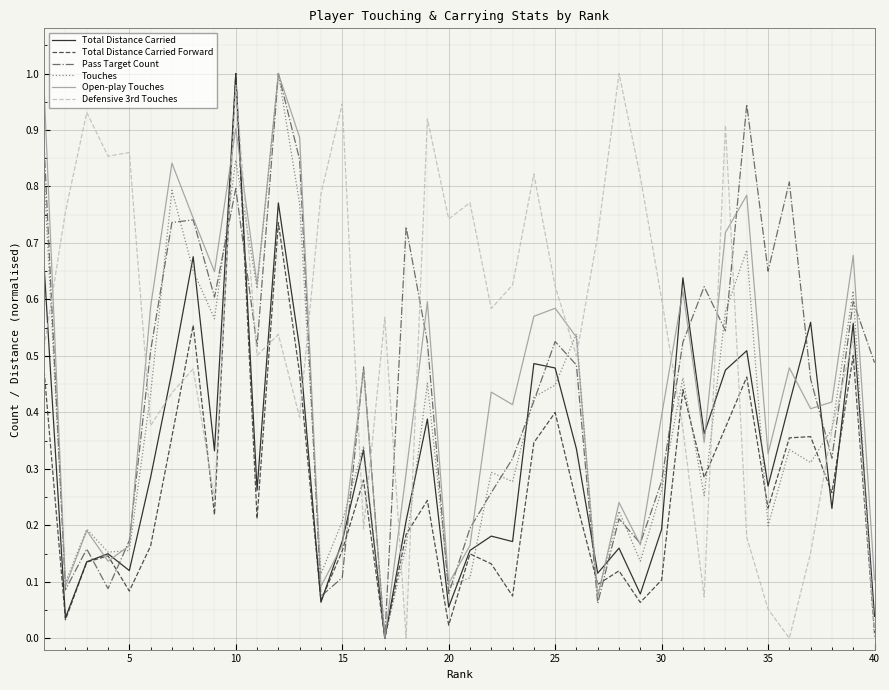

The value of Total Distance Carried at 5 is 0.2. True or false?

False